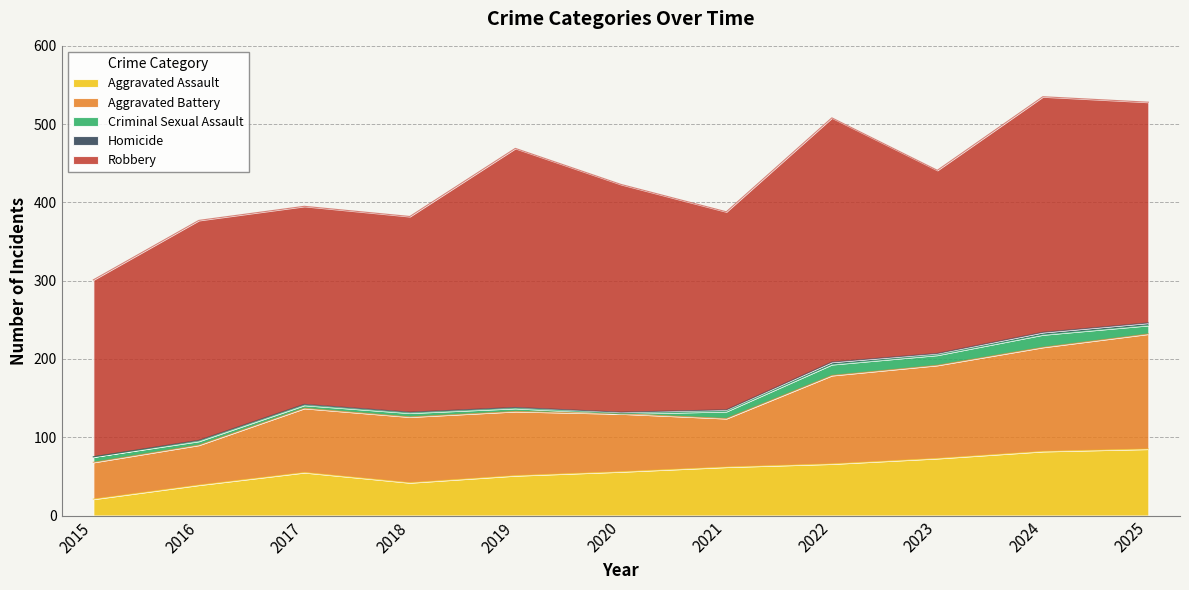

What is the value of the Aggravated Assault point at the 1st from the left?

21